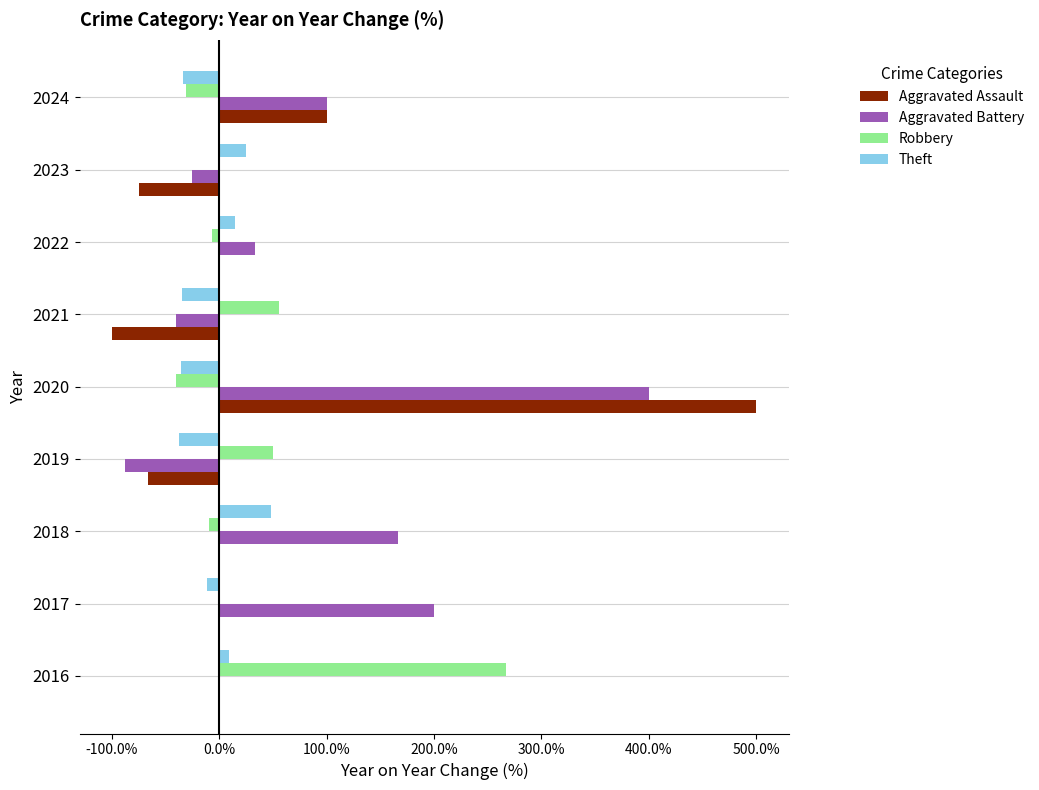

Is it true that Robbery equals 31.5 at 2021?

False